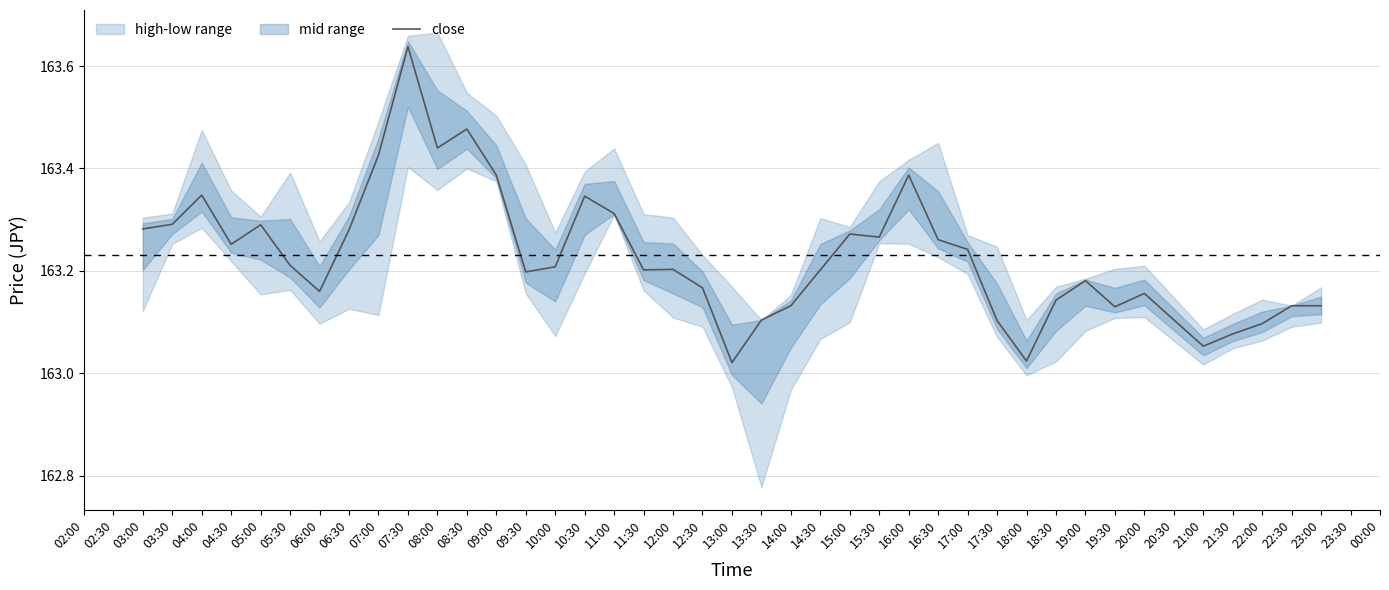

What is the difference between the second highest and second lowest values?

0.5